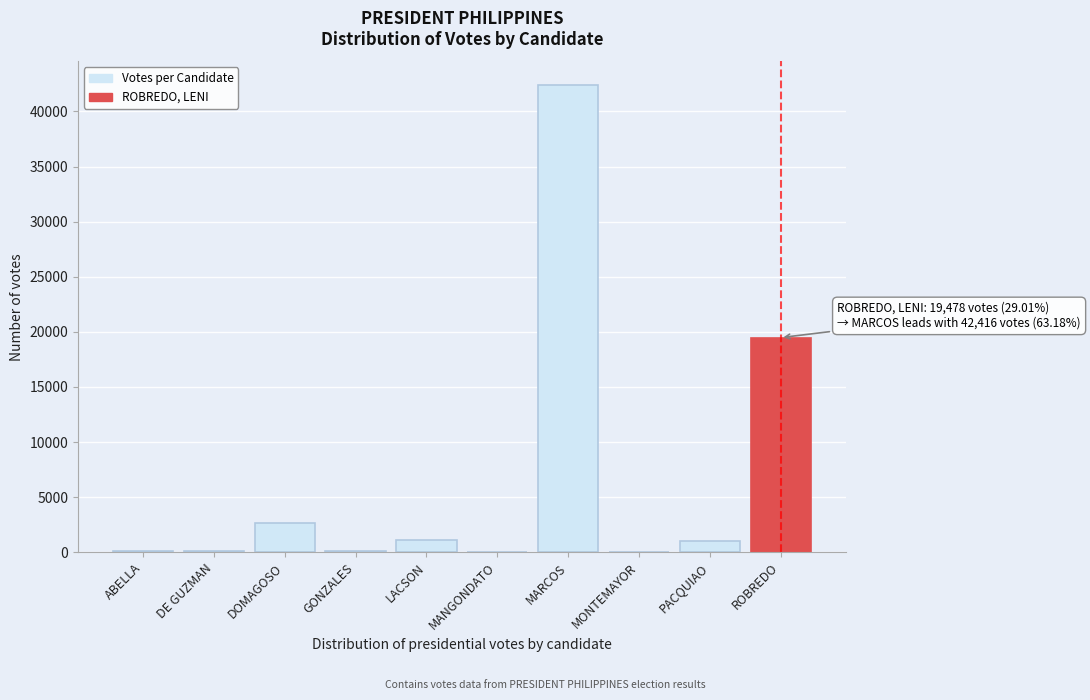

The chart shows a value of 2676 at DOMAGOSO. True or false?

True